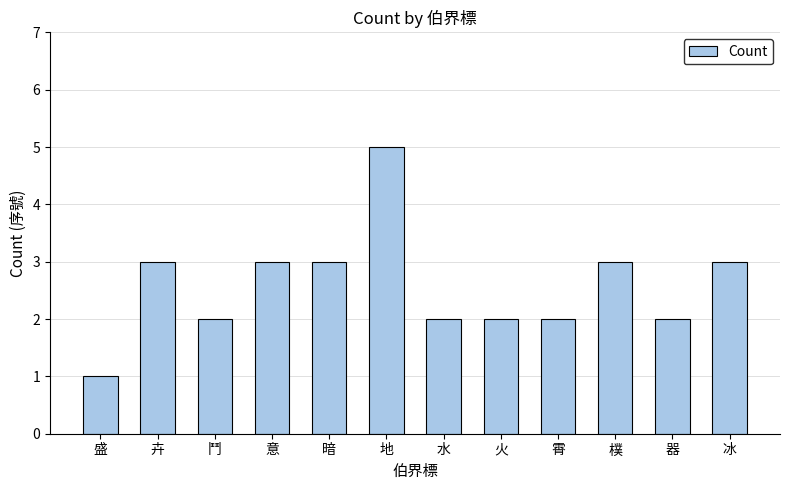

At which category does the chart reach its minimum across all series?

盛